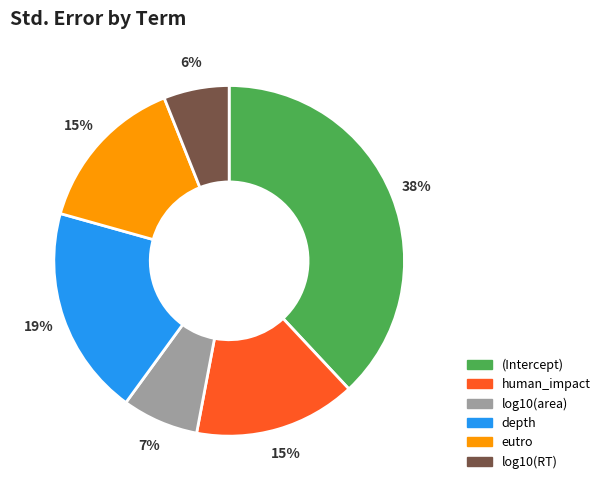

Is depth the majority of the pie?

No